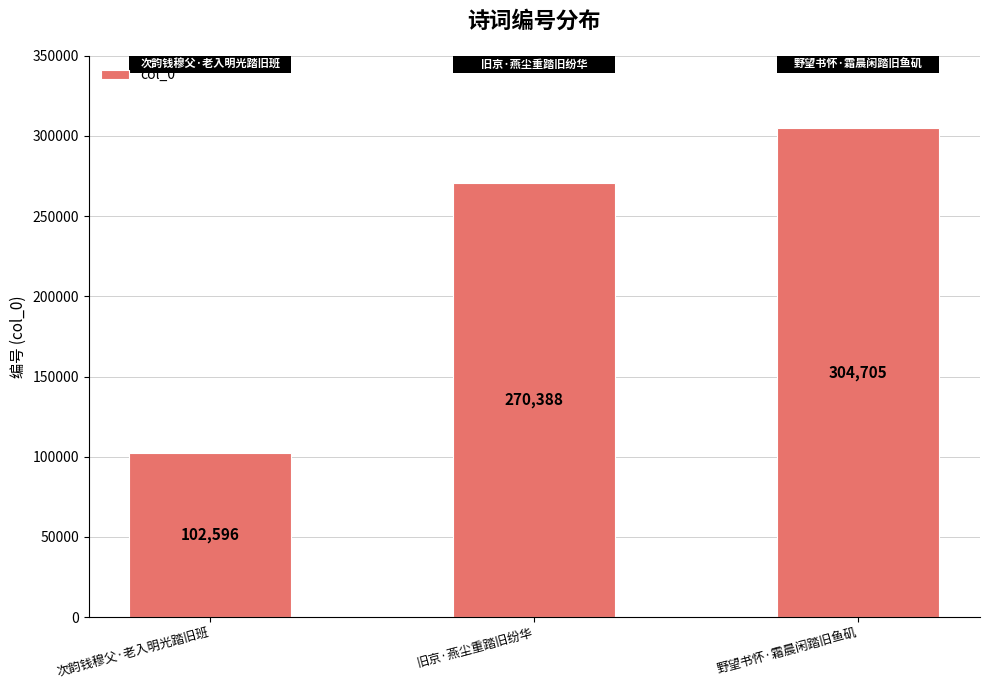

What is the sum of all values?

677689